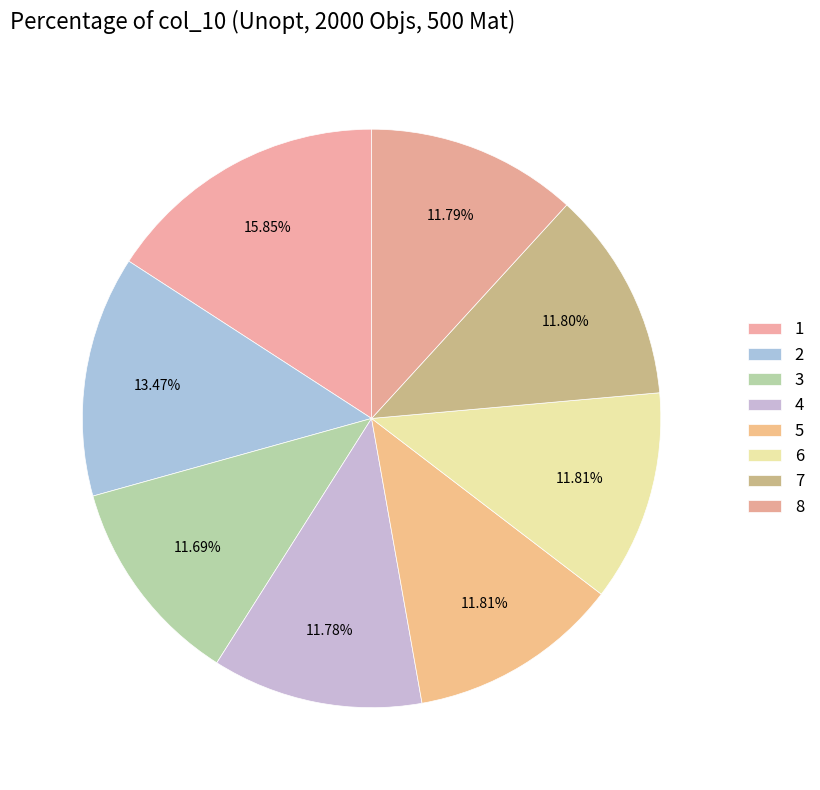

Is there any slice that represents more than half of the pie?

No